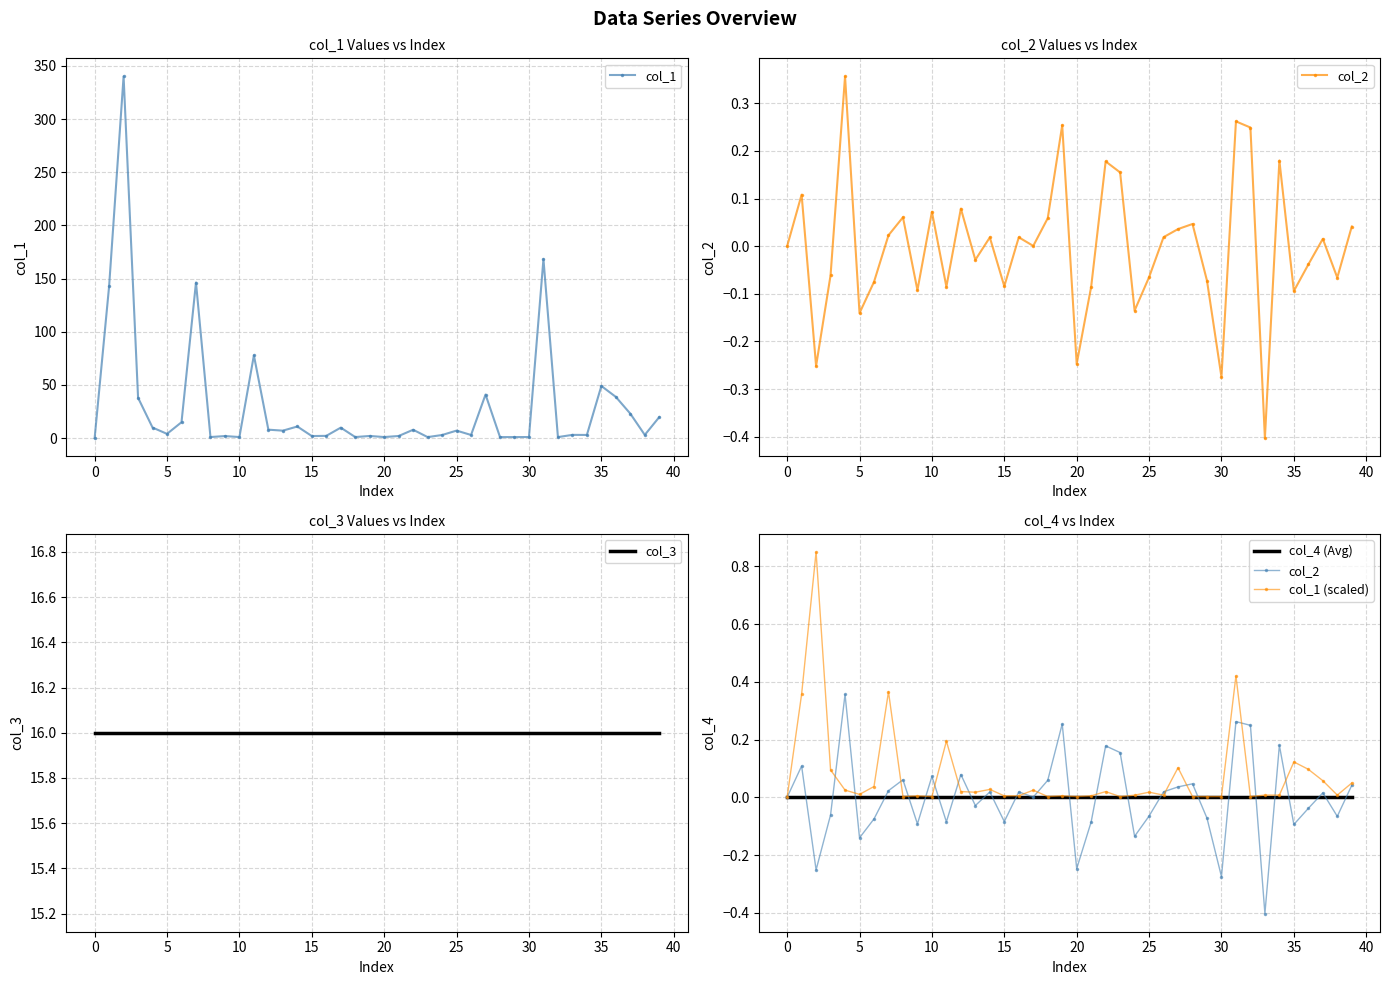

Is the value of col_3 at 24 greater than the value of col_4 (Avg) at −5?

Yes